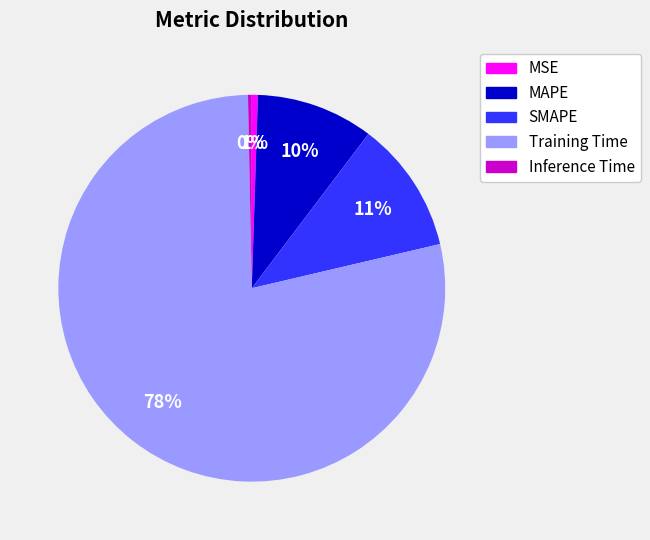

The MSE slice represents 10% of the pie. True or false?

False